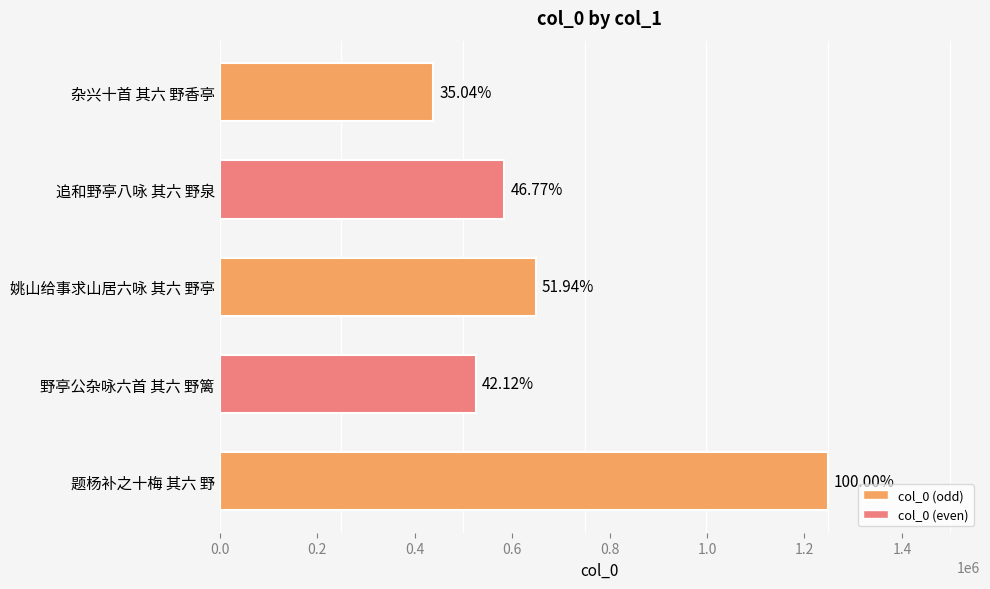

How many bars are there in total?

5